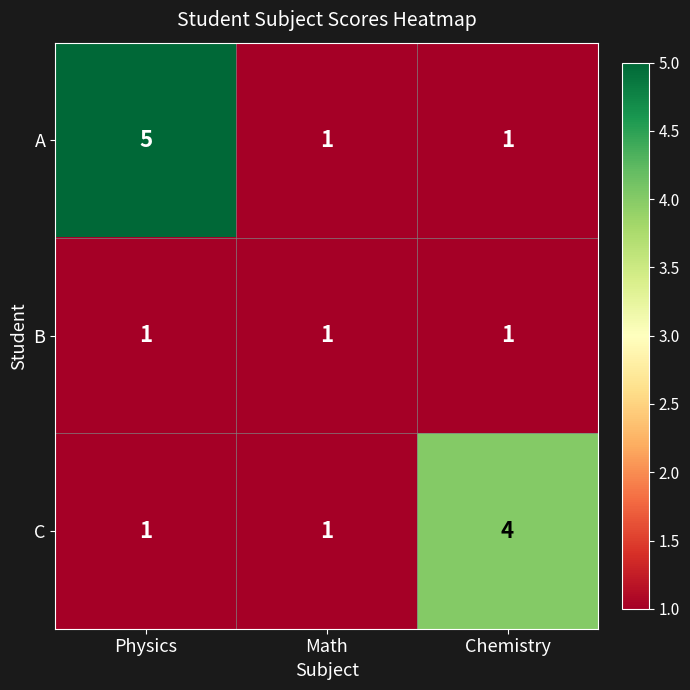

The B series shows 0 at Chemistry. True or false?

False